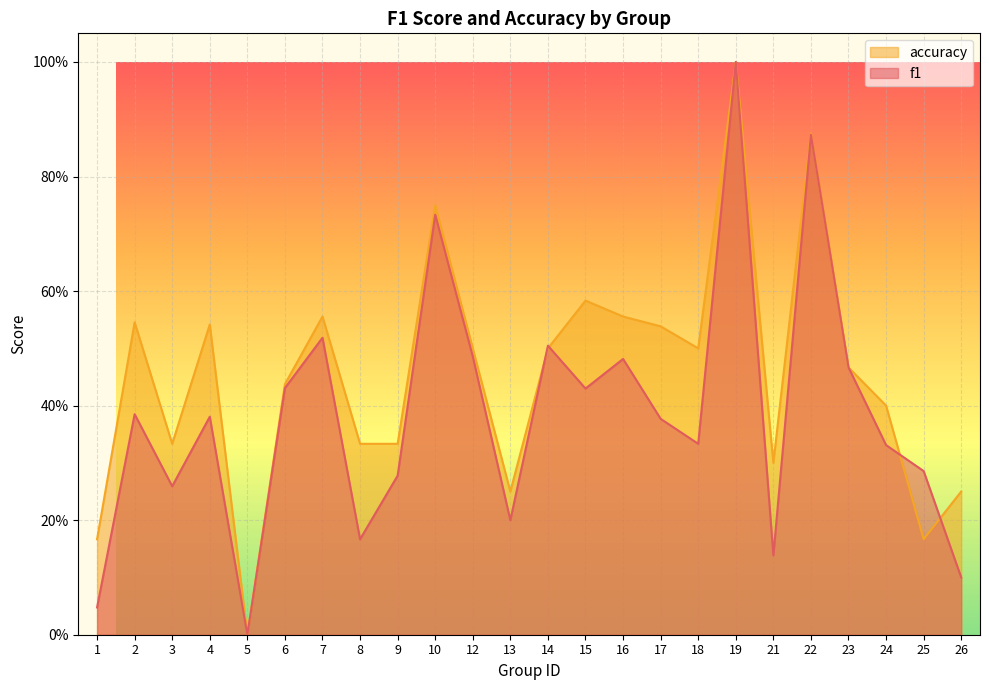

Rank the series by their average value, from lowest to highest.

f1, accuracy